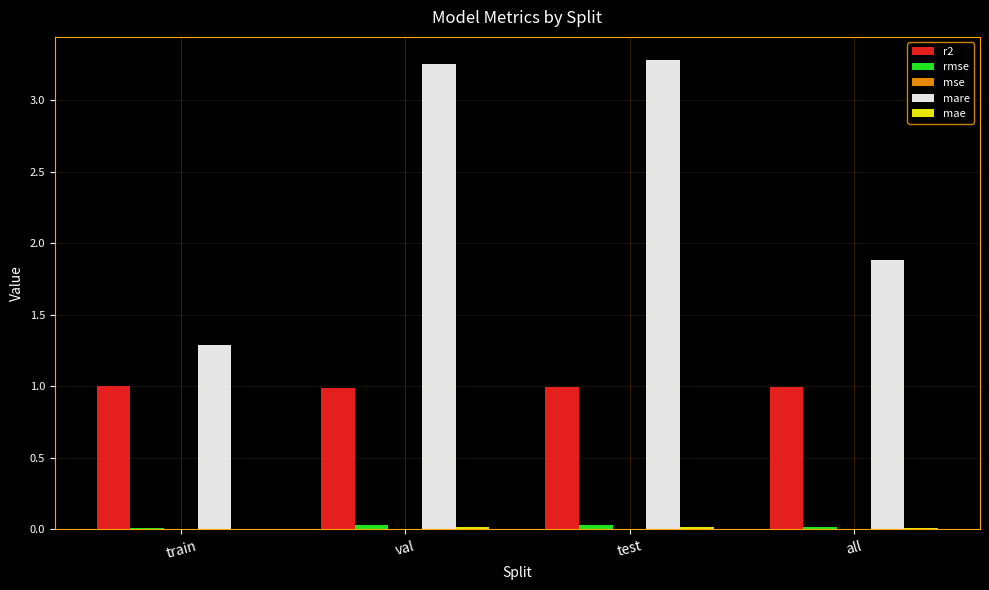

The value of r2 at test is 0.7. True or false?

False